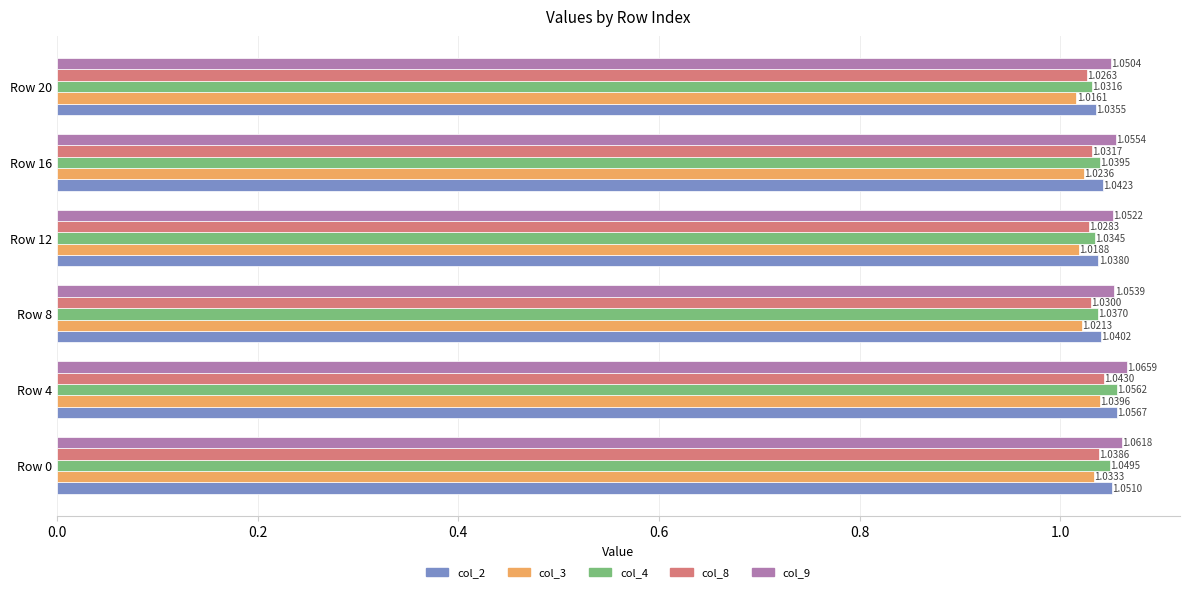

At which category is the sum across all series the highest?

Row 4